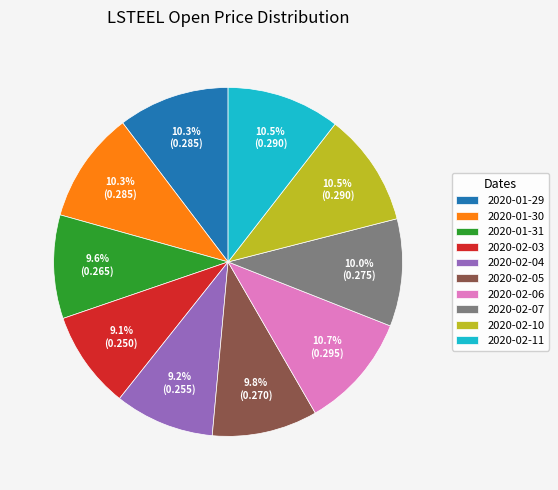

Does 2020-02-03 account for over 50% of the chart?

No